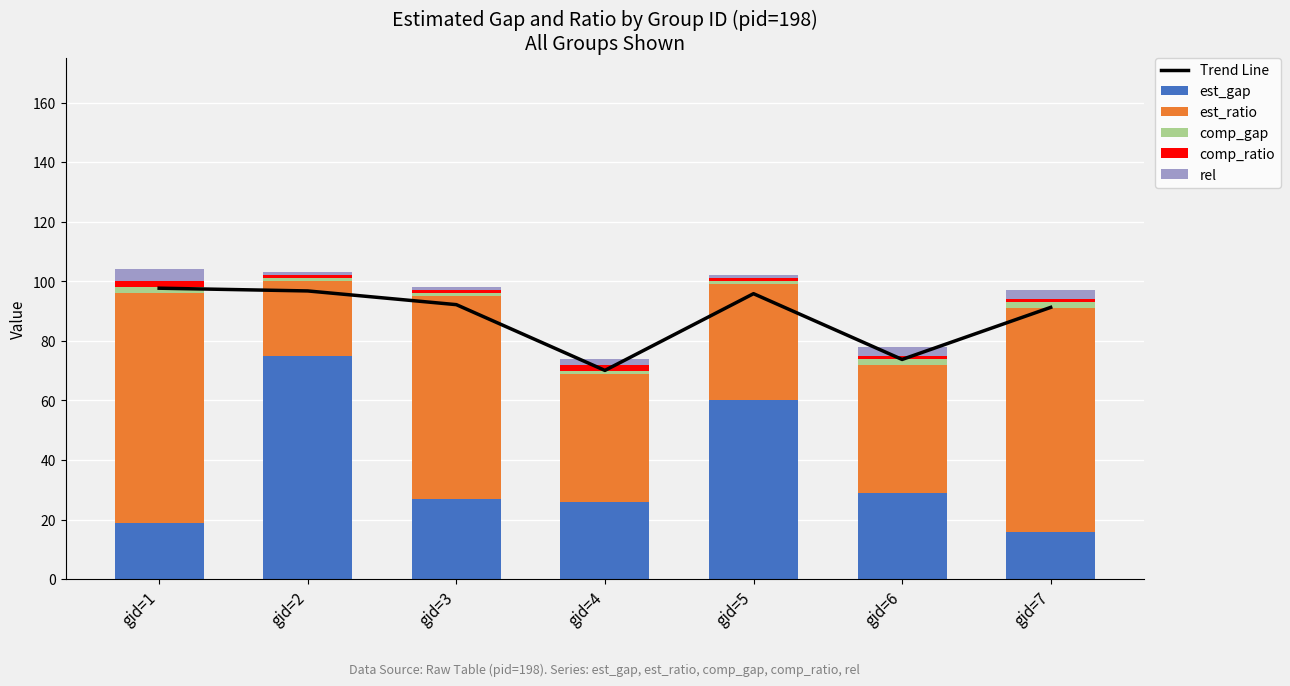

Which has a higher value, gid=2 or gid=3?

gid=2